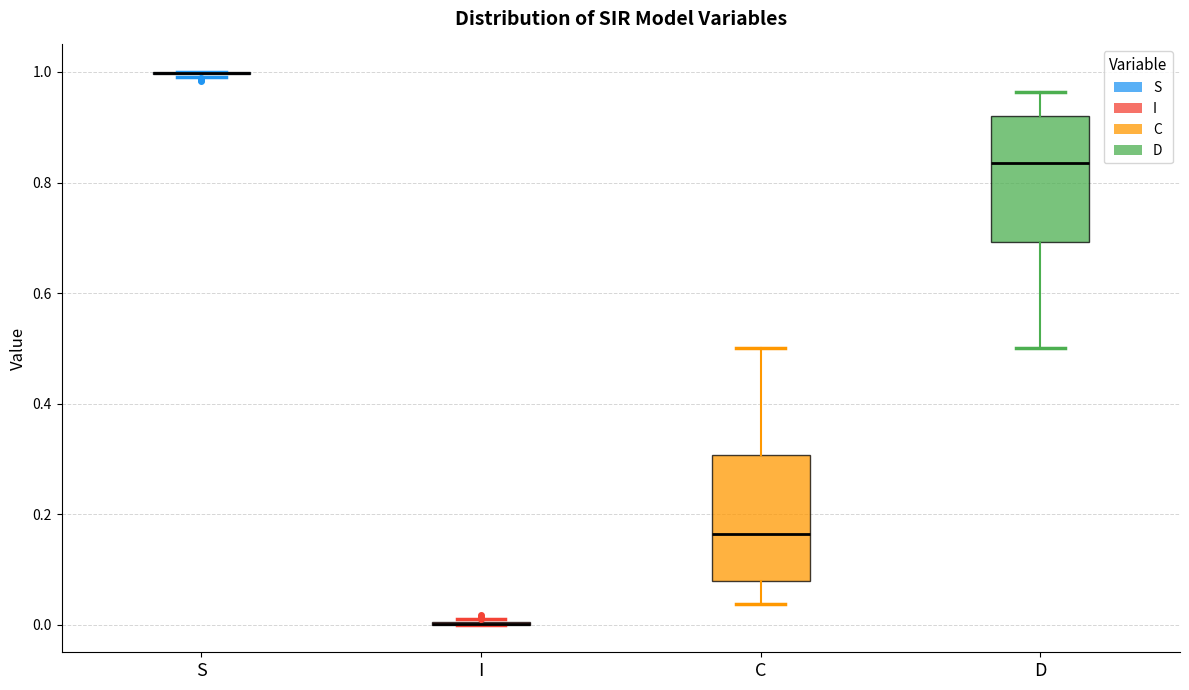

Reading left to right, read every box against the y-axis: the position of its median line, the range the box covers, and the ends of its whiskers. The values are not printed on the chart, so give them approximately, as read against the axis.

S: box collapsed to a line at 1.00, whiskers 1.00 to 1.00
I: box collapsed to a line at 0.00, whiskers 0.00 to 0.00
C: median 0.16, box 0.08 to 0.30, whiskers 0.04 to 0.50
D: median 0.84, box 0.70 to 0.92, whiskers 0.50 to 0.96